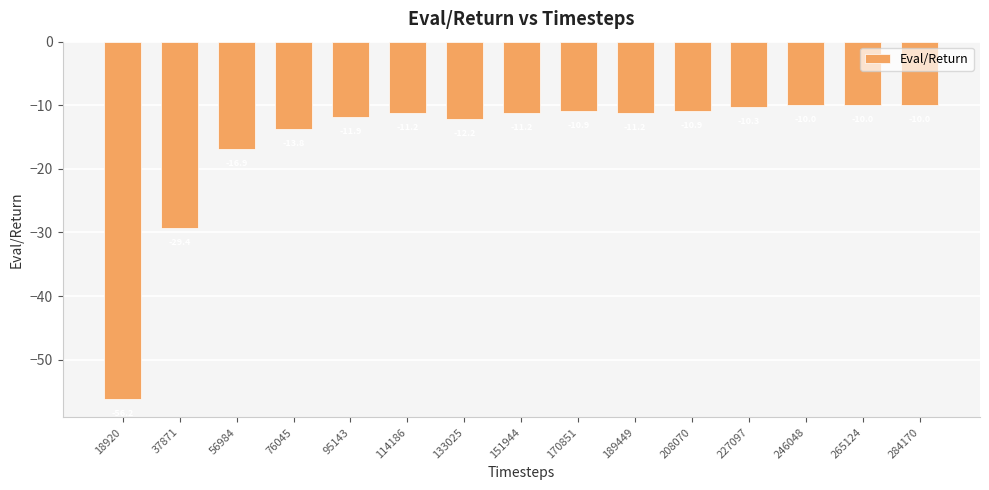

What is the greatest value displayed?

-10.0